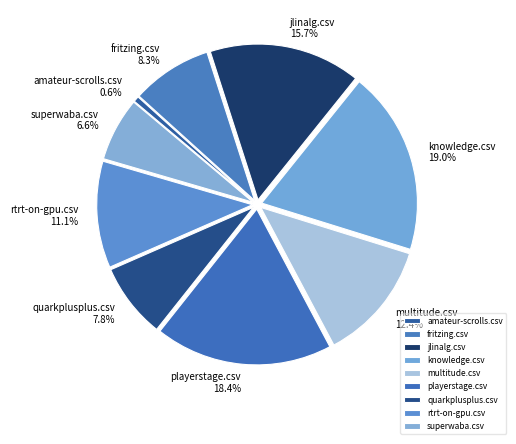

Which slice is the largest?

knowledge.csv